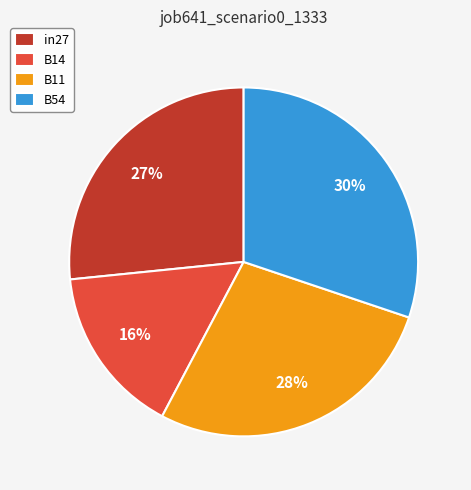

True or false: B11 accounts for 22% of the total.

False